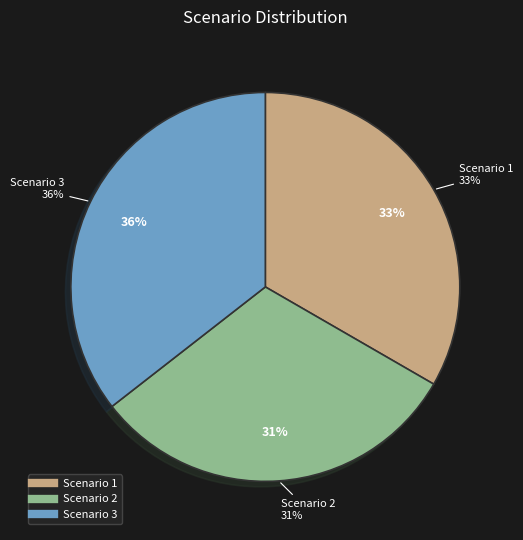

Count the number of slices in the pie.

3